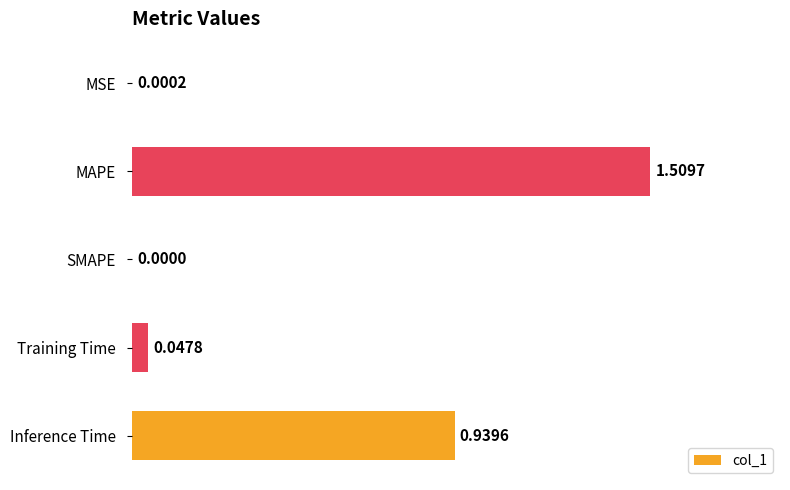

Which category has the highest value across all series?

MAPE